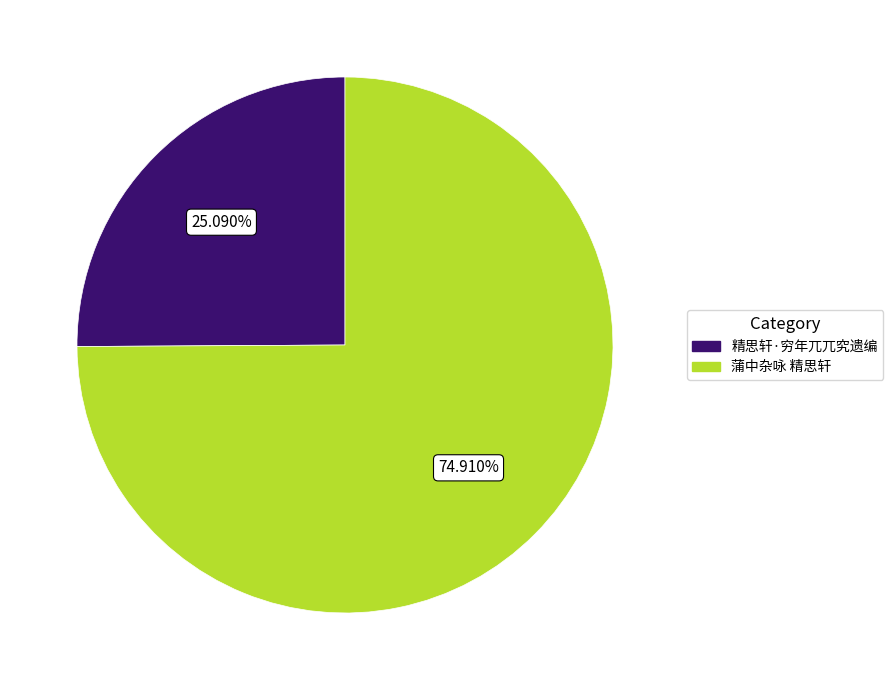

To the nearest percent, what is the difference between the largest and smallest slice percentages?

50%